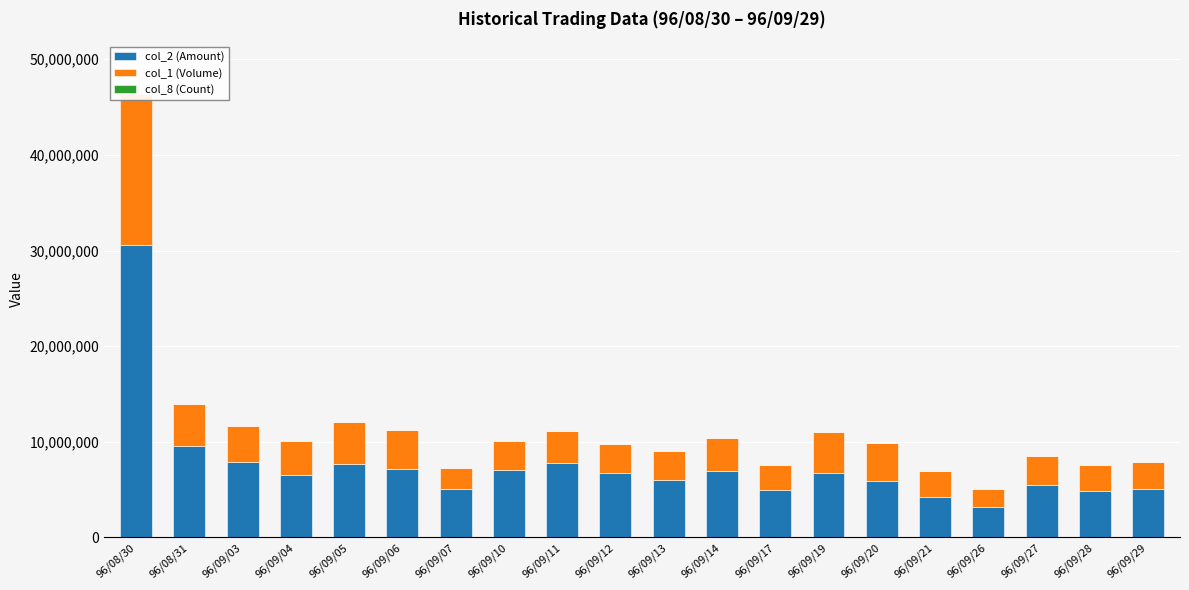

What is the greatest value displayed?

30552790